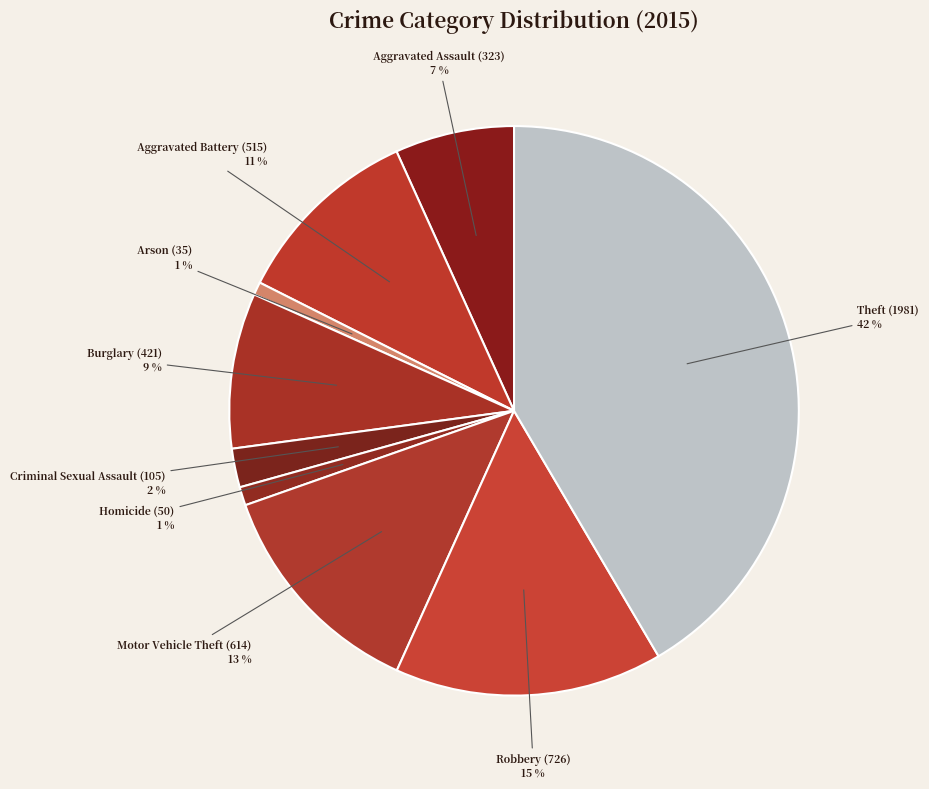

Do Homicide and Theft together represent more than half of the pie?

No